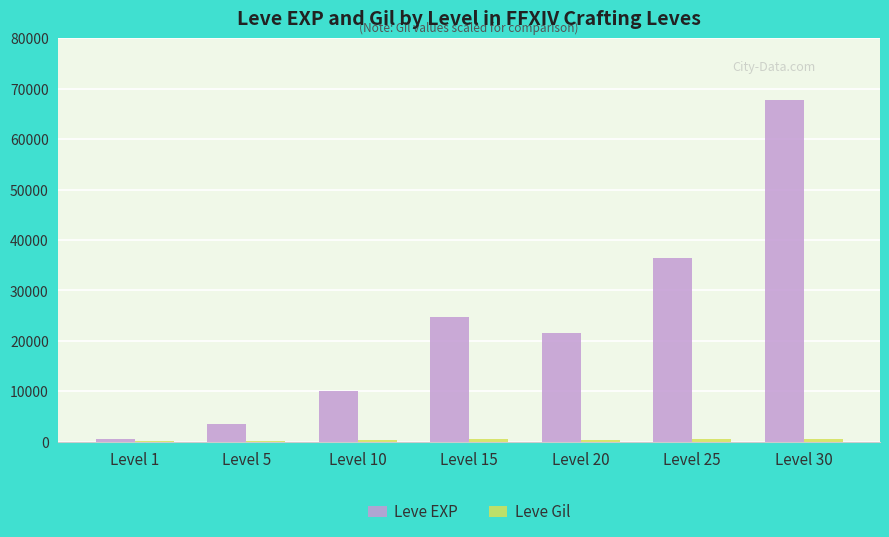

What is the sum of all Leve EXP values?

164730